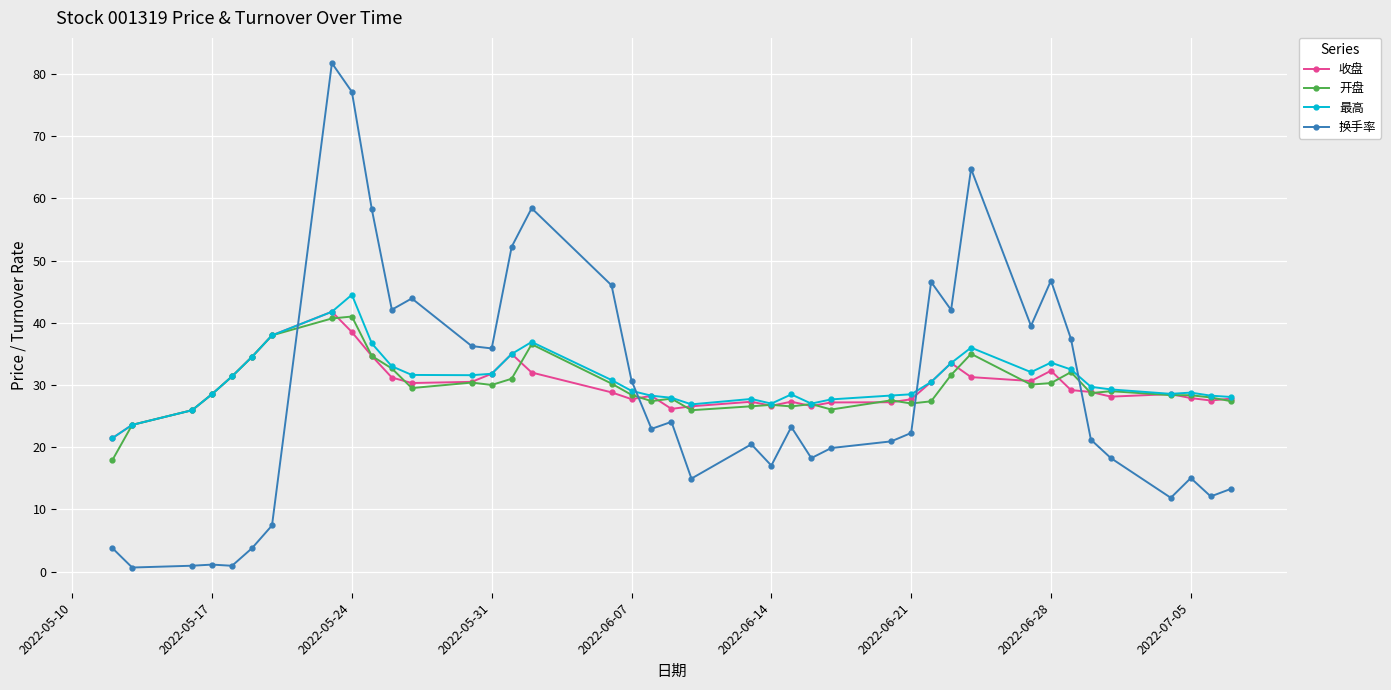

What is the value of the 开盘 point at the 39th from the left?

28.0